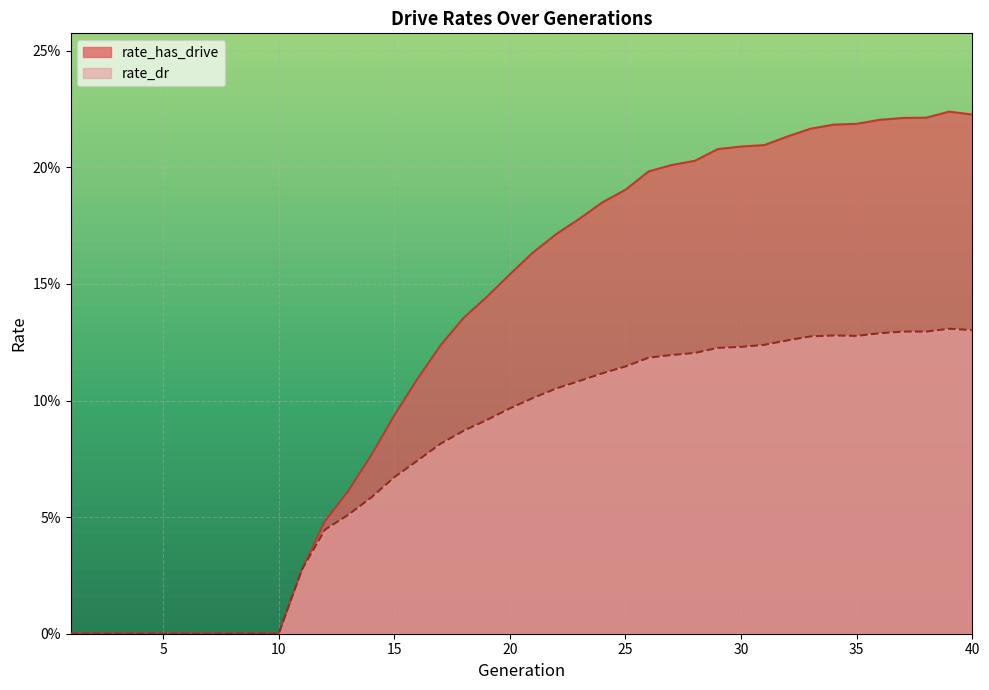

True or false: rate_dr has more than 2 points higher than both neighbors.

True